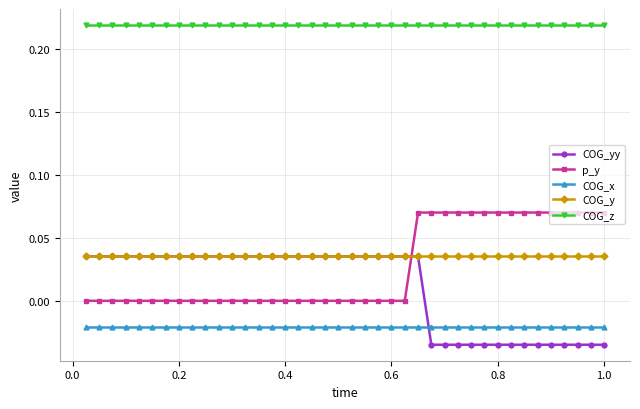

True or false: COG_z and p_y intersect in this chart.

False